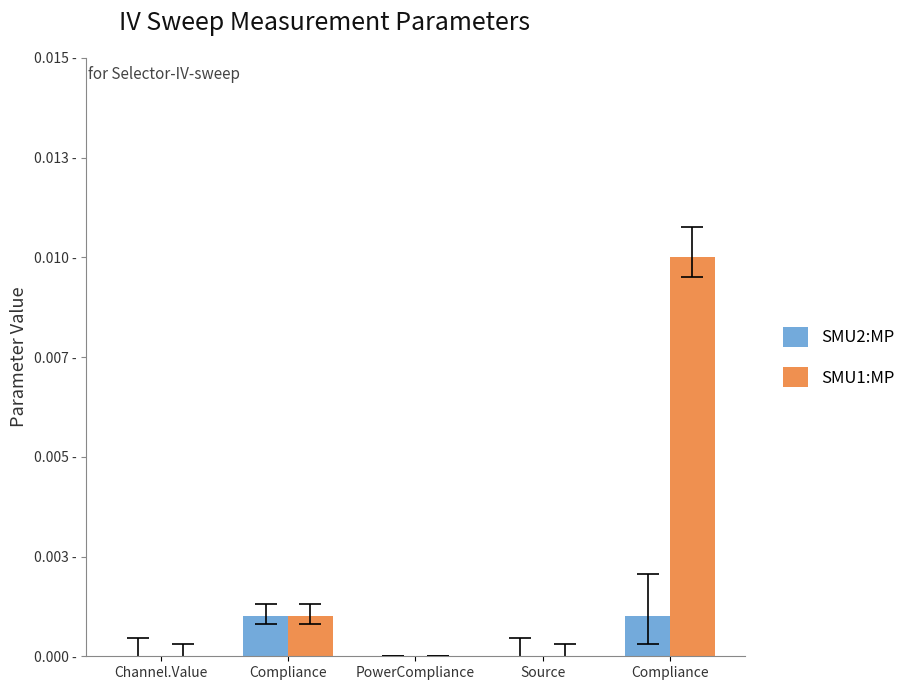

What is the label of the 4th bar from the right?

Compliance